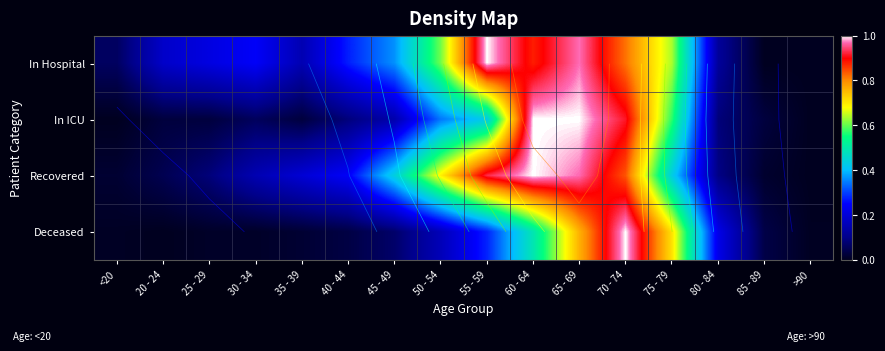

How many distinct data groups are displayed?

4